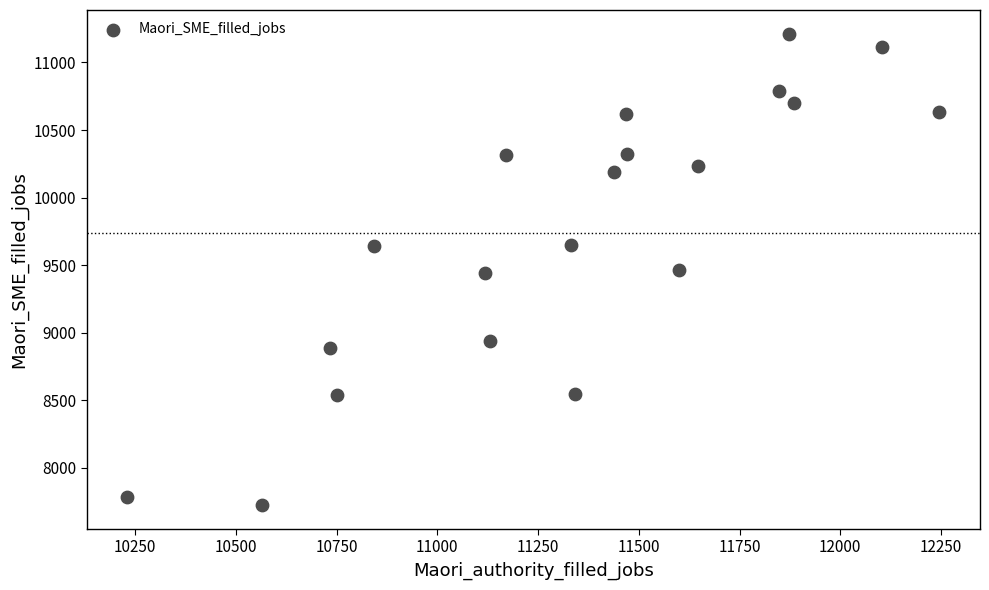

What is the range of X values (max minus min)?

2015